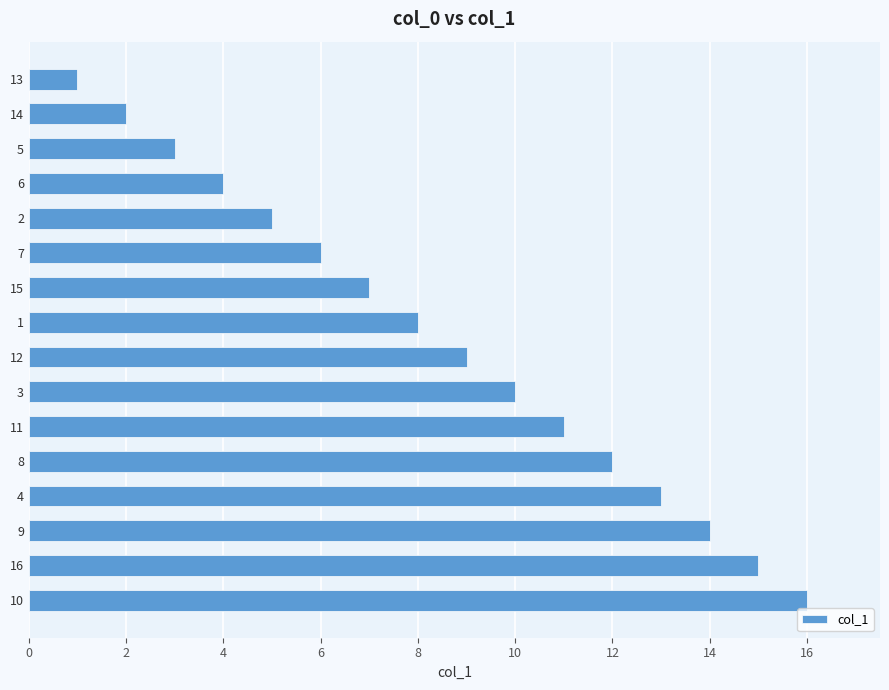

Approximately how many times larger is the value at 12 compared to 16?

0.6